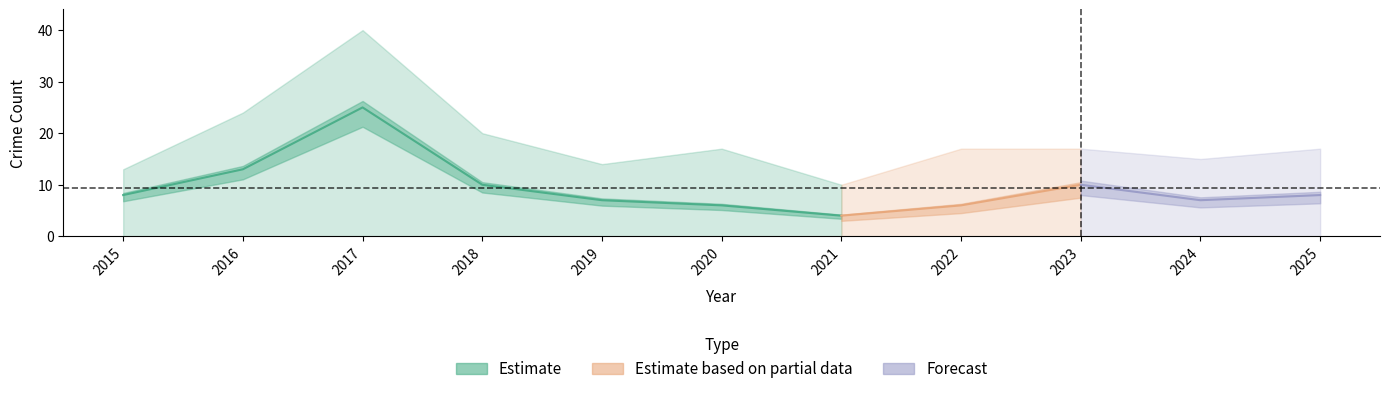

Does the chart have visible grid lines?

No